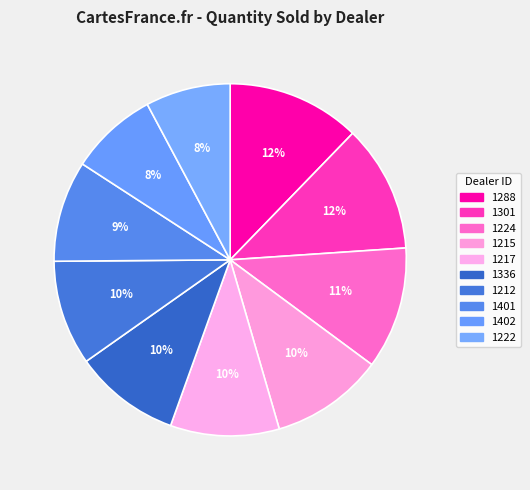

Between 1288 and 1224, which is larger?

1288